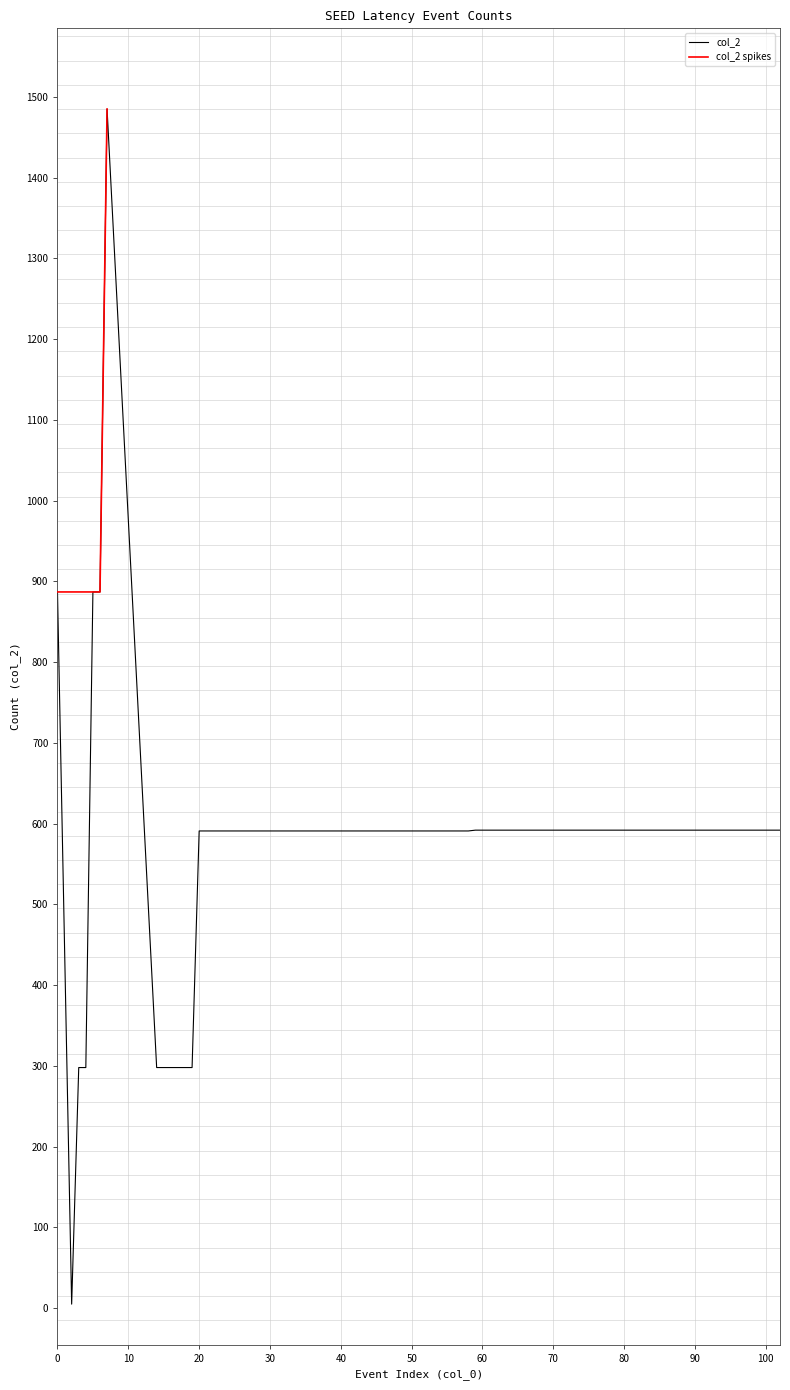

At which category does the data reach its first local peak?

7